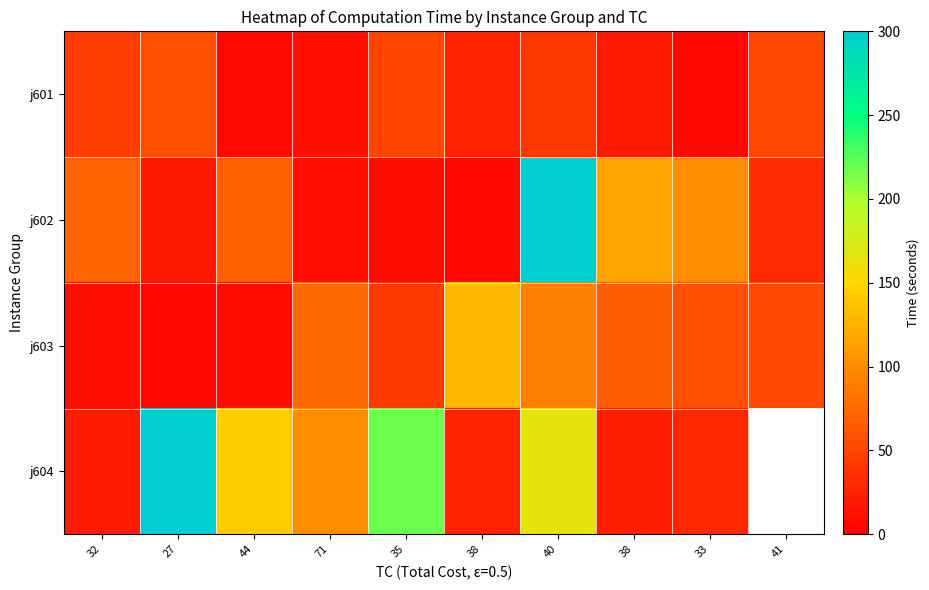

What is the lowest value of the j603 series?

5.5